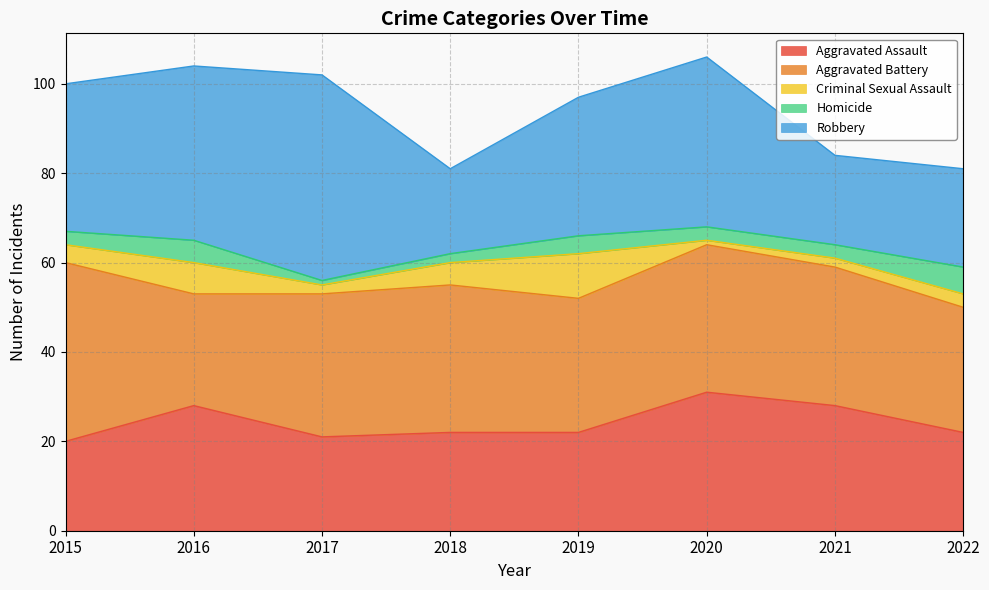

True or false: Aggravated Assault and Robbery cross at least once.

True